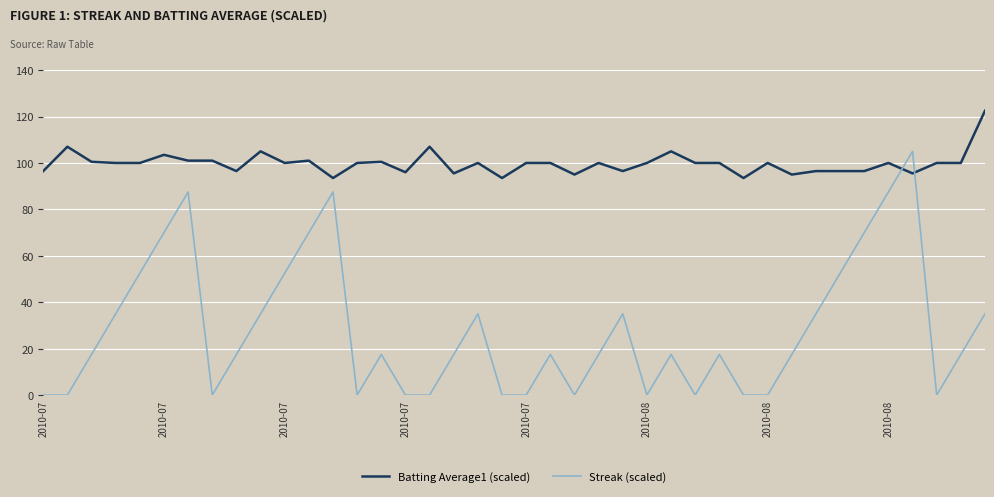

Which series ends up on top after the final intersection of Batting Average1 (scaled) and Streak (scaled)?

Batting Average1 (scaled)